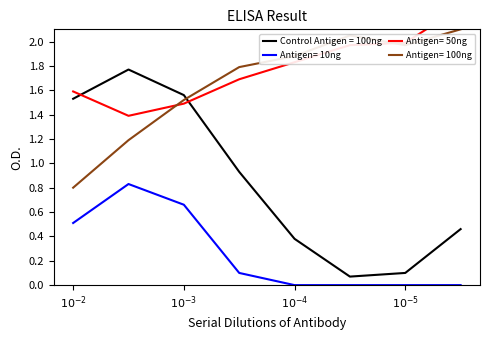

After their last crossing, which series has the higher values: Antigen= 50ng or Control Antigen = 100ng?

Antigen= 50ng